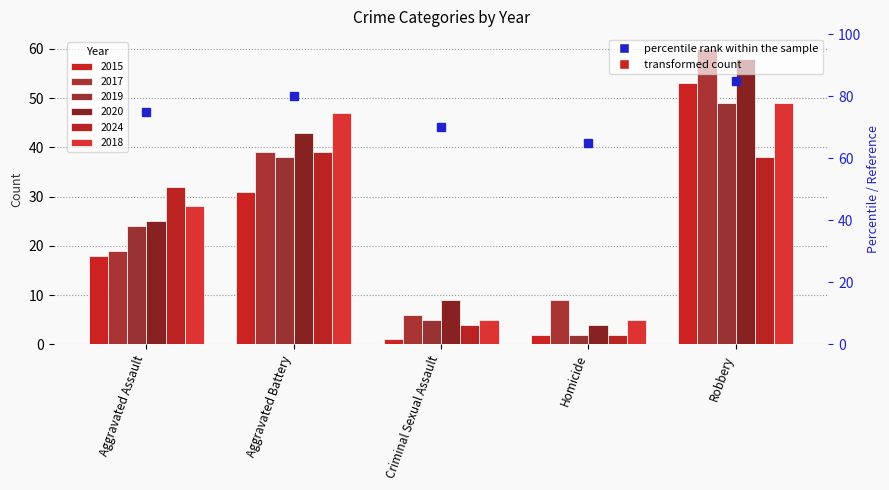

How many data points in 2018 are less than 28?

2